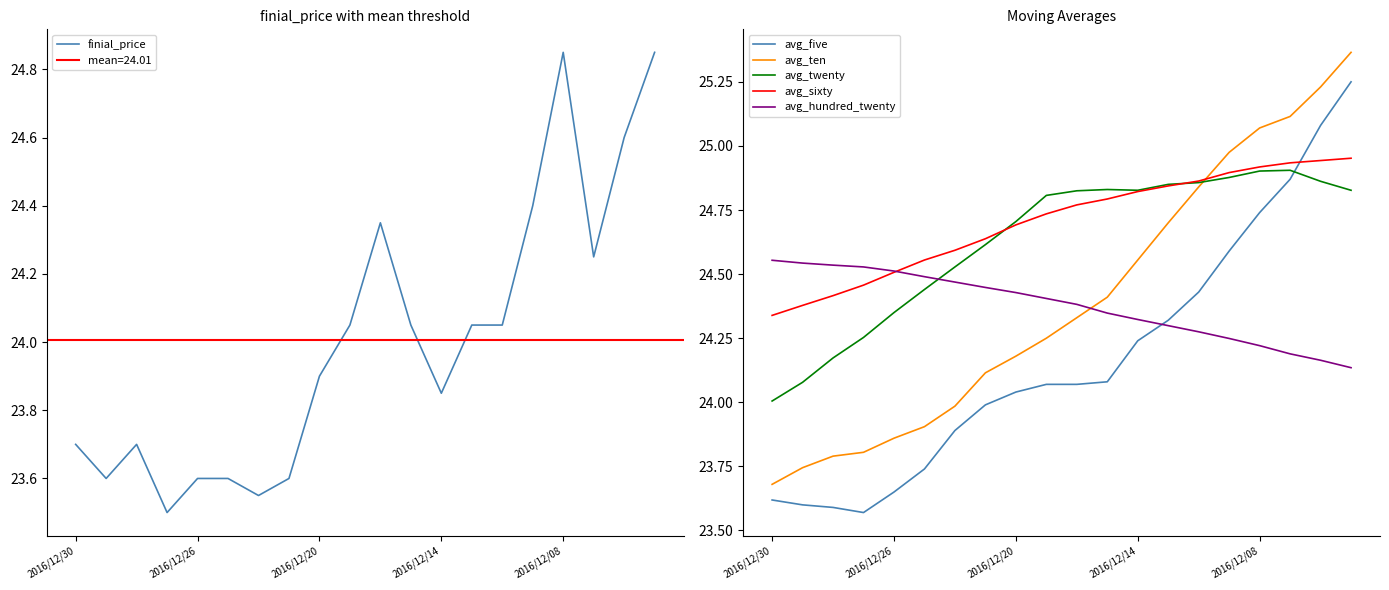

The value of avg_sixty at 2016/12/08 is 24.9. True or false?

True